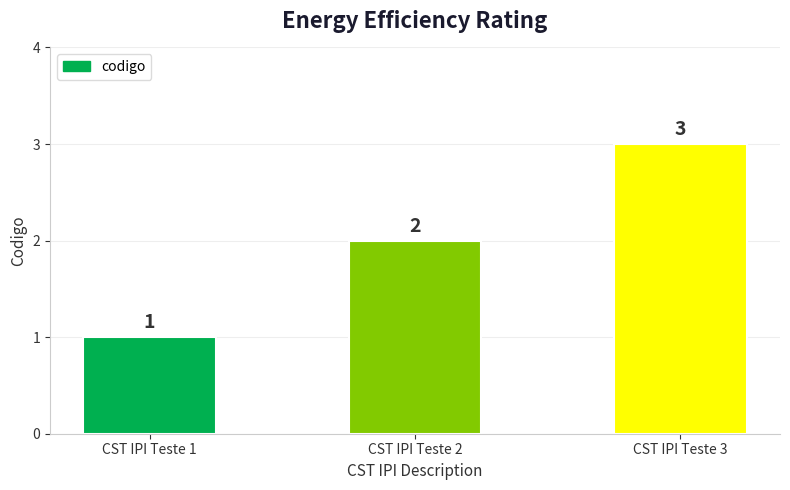

What is the value of the 2nd bar from the left?

2